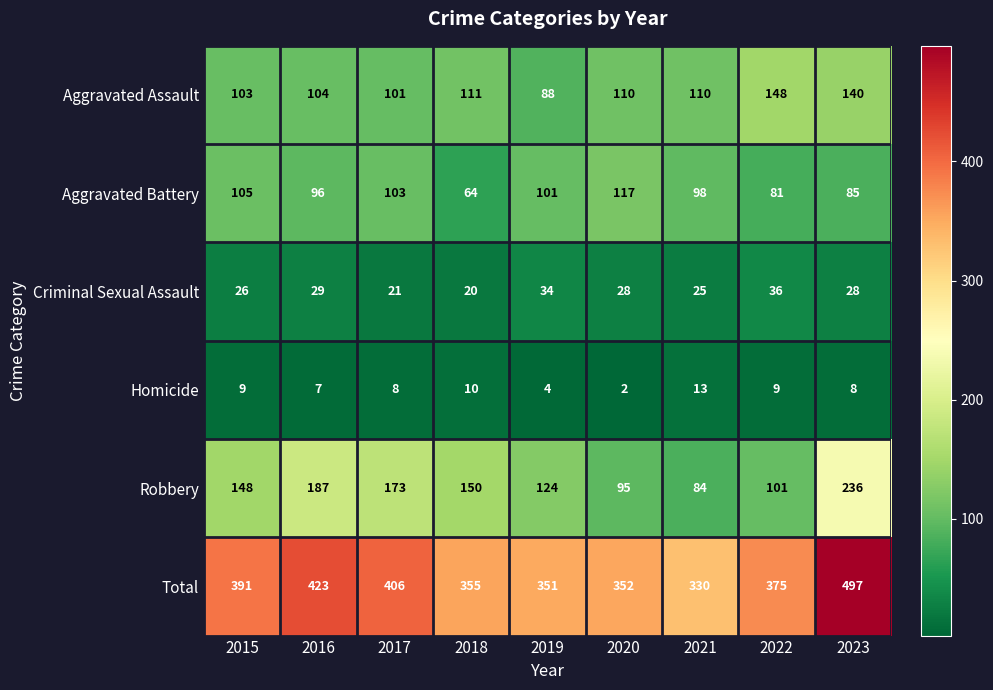

What is the difference between the Aggravated Battery values at 2020 and 2017?

14